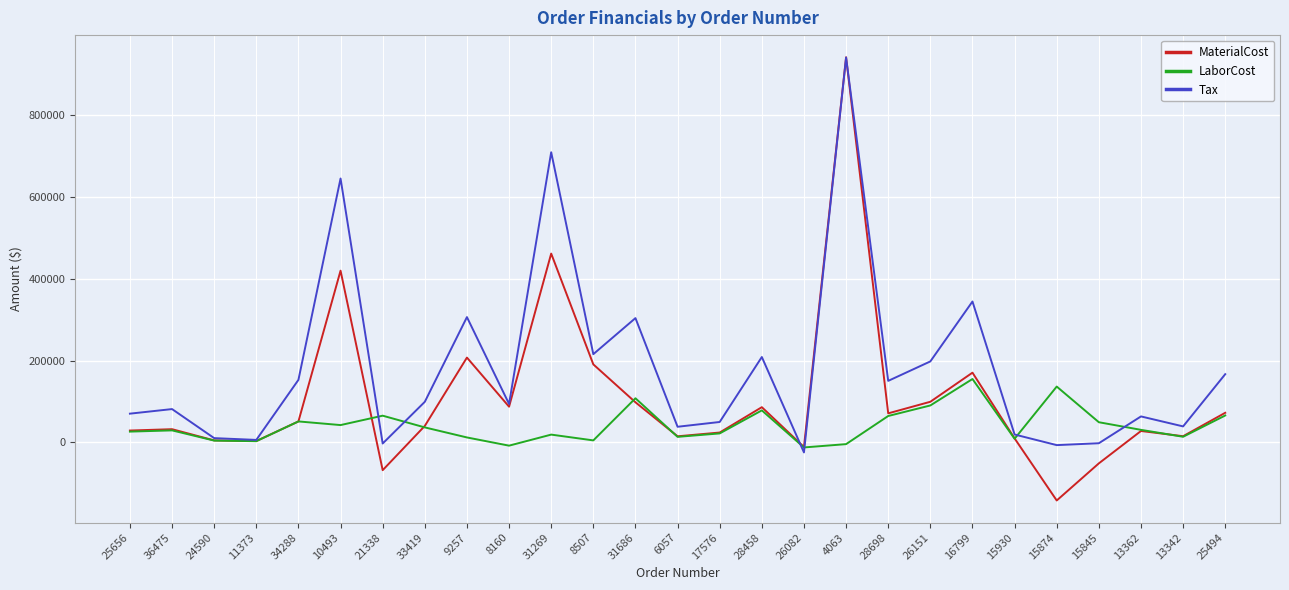

True or false: LaborCost has a value of 42133.5 at 28458.

False